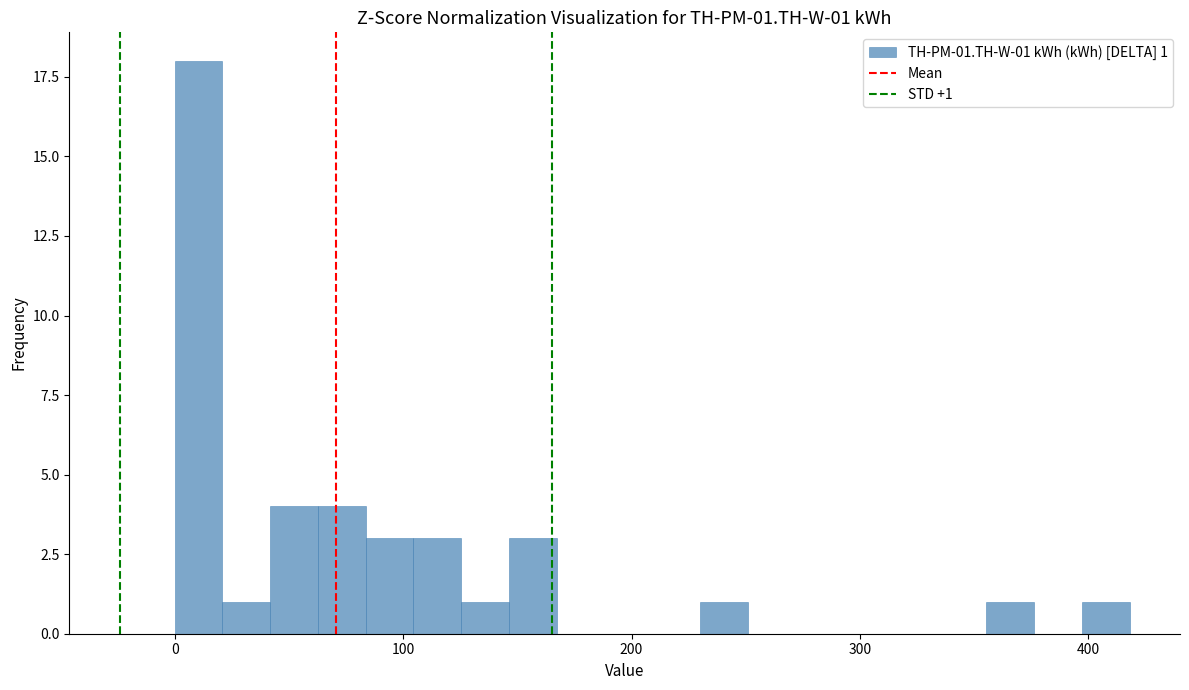

Around what value on the x-axis is the tallest bar? Give the approximate position of its centre, as read against the axis.

10